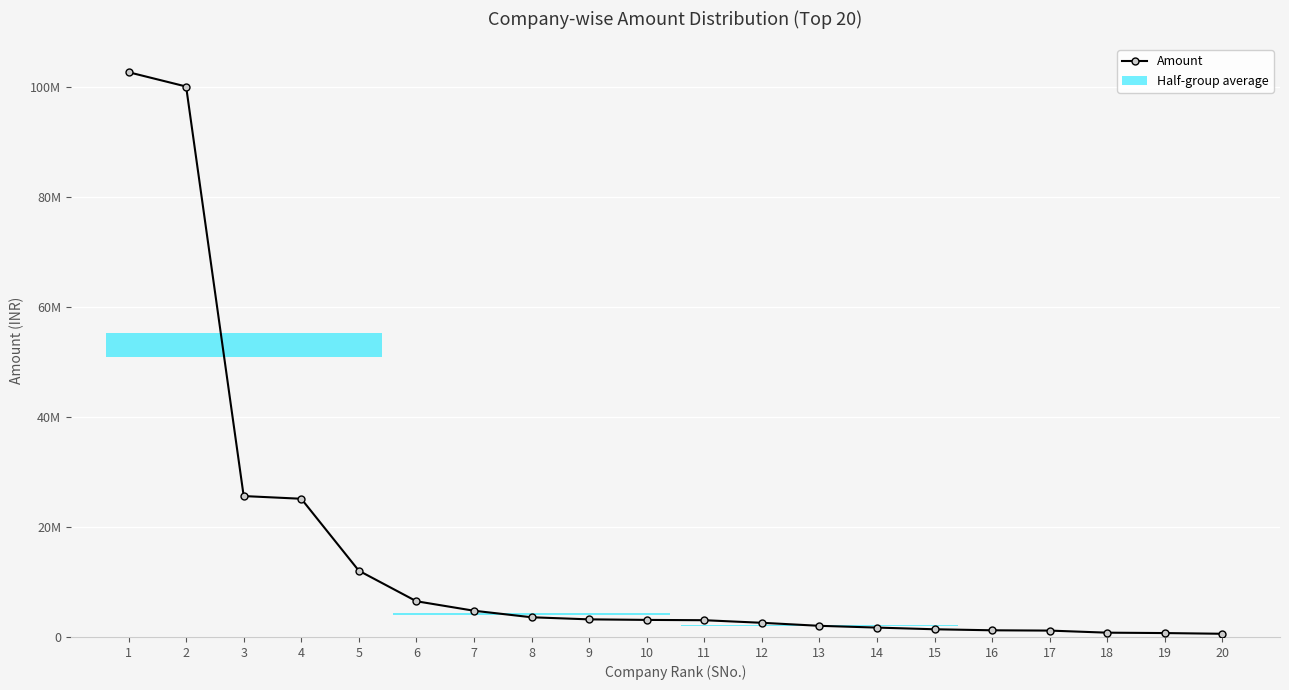

Does the chart have visible grid lines?

Yes